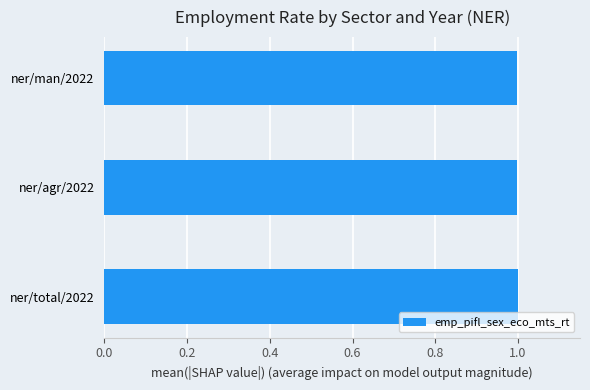

What is the average value?

1.0